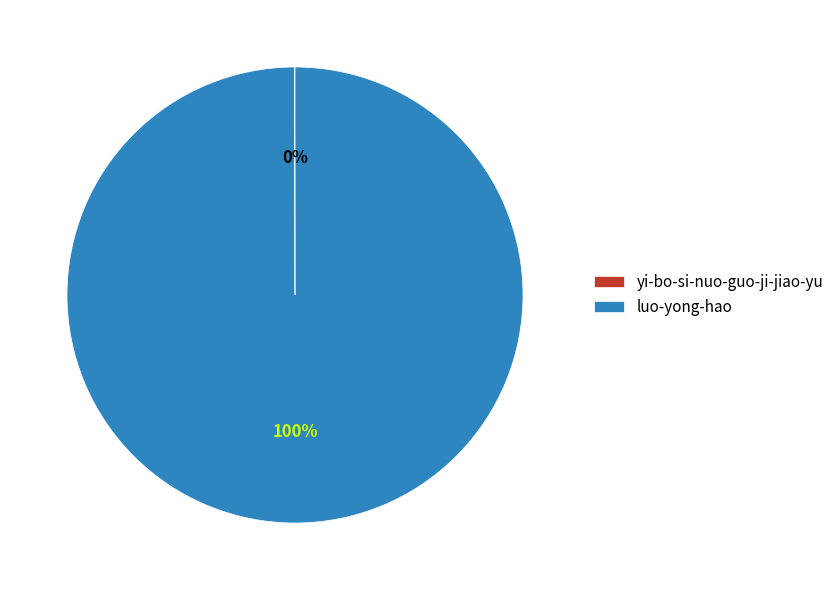

To the nearest percent, what is the difference between the largest and smallest slice percentages?

100%